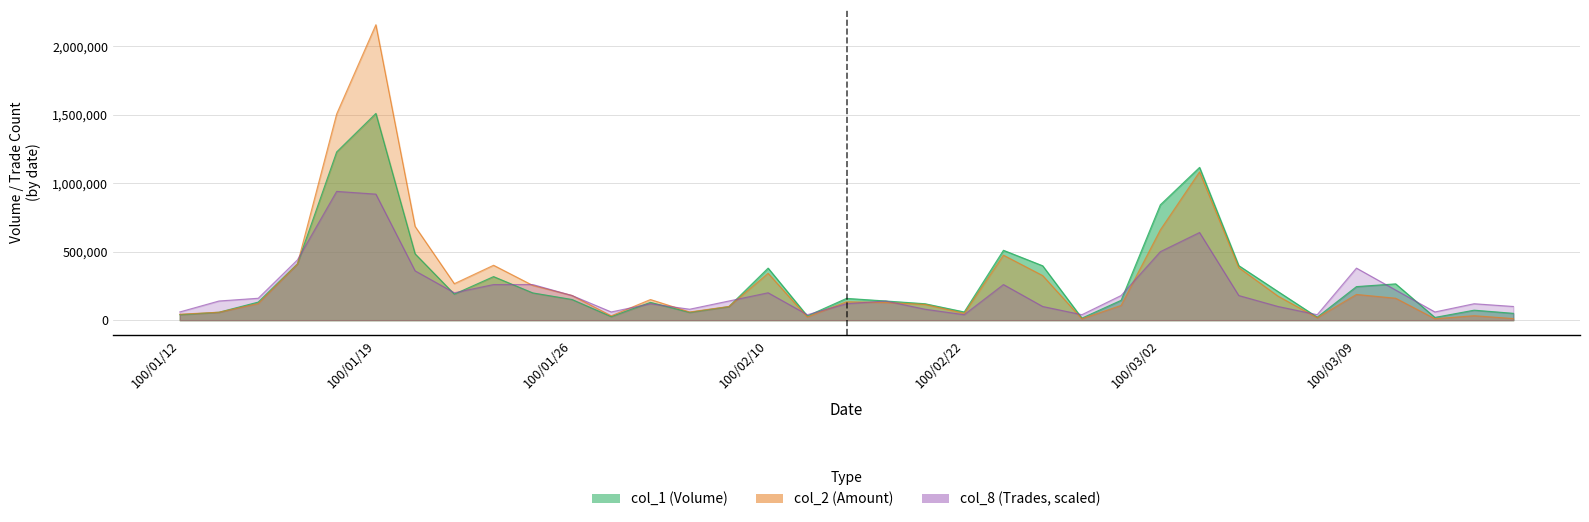

At which label does col_1 first exceed 151000?

100/01/17